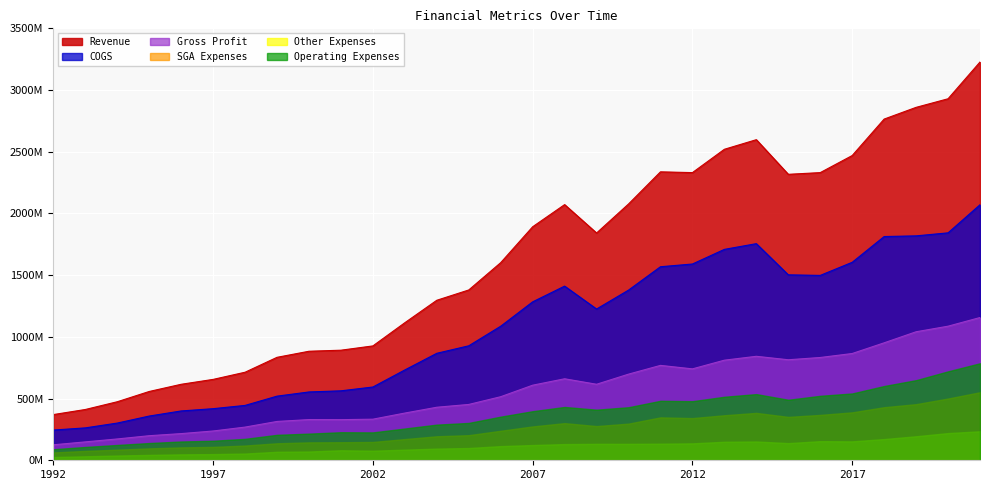

What is the highest value of the Revenue series?

3227221000